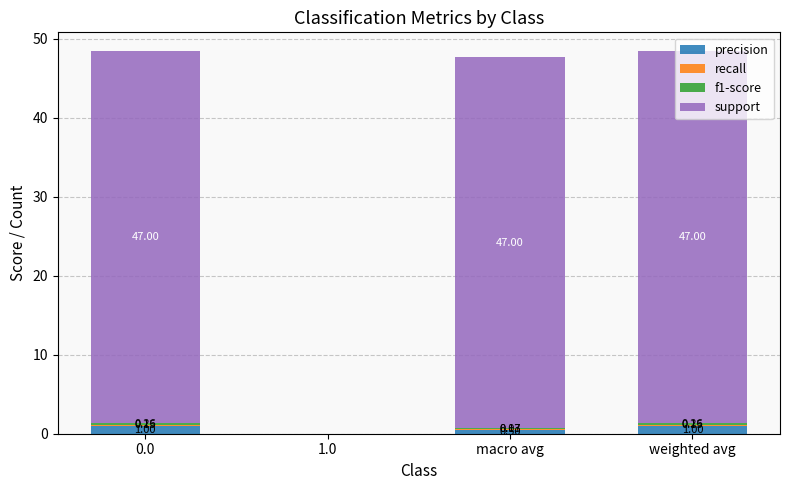

What is the total value across all series at macro avg?

47.7